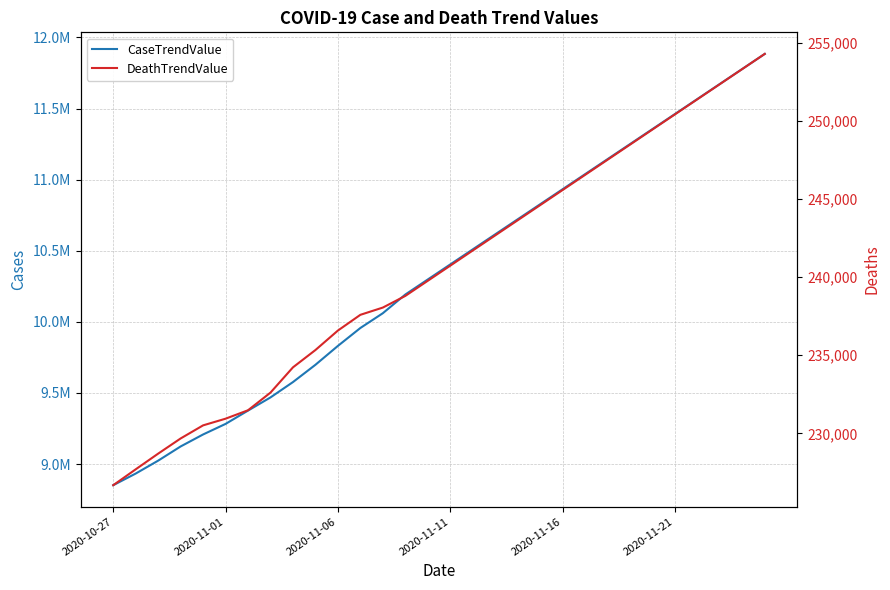

Is it true that DeathTrendValue equals 108246 at 29?

False